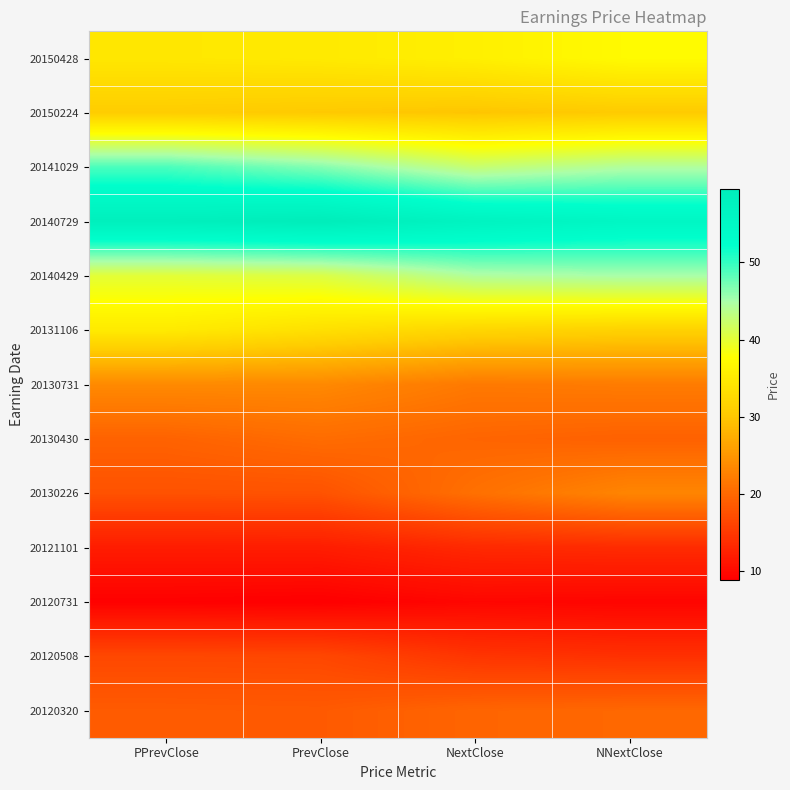

Reading left to right, what are all the values shown in this chart?

20150428: PPrevClose=34.5	PrevClose=34.9	NextClose=35.7	NNextClose=37.2
20150224: PPrevClose=30.7	PrevClose=30.3	NextClose=29.9	NNextClose=30.5
20141029: PPrevClose=48.9	PrevClose=46.5	NextClose=42.5	NNextClose=44.3
20140729: PPrevClose=58.4	PrevClose=59.4	NextClose=56.8	NNextClose=55.4
20140429: PPrevClose=40.1	PrevClose=40.7	NextClose=44.4	NNextClose=45.0
20131106: PPrevClose=34.9	PrevClose=33.4	NextClose=32.0	NNextClose=31.5
20130731: PPrevClose=23.6	PrevClose=23.5	NextClose=21.8	NNextClose=22.1
20130430: PPrevClose=19.5	PrevClose=20.5	NextClose=19.7	NNextClose=19.3
20130226: PPrevClose=17.7	PrevClose=17.7	NextClose=20.9	NNextClose=23.1
20121101: PPrevClose=12.0	PrevClose=12.0	NextClose=13.3	NNextClose=13.6
20120731: PPrevClose=9.1	PrevClose=8.9	NextClose=9.7	NNextClose=9.5
20120508: PPrevClose=16.6	PrevClose=16.5	NextClose=14.6	NNextClose=14.2
20120320: PPrevClose=18.7	PrevClose=18.5	NextClose=19.7	NNextClose=20.0